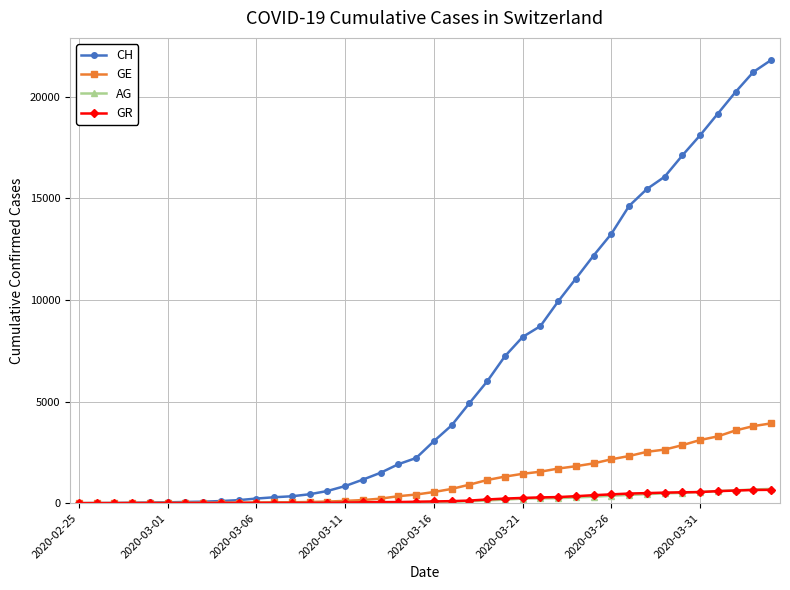

Which series has the largest range (max minus min)?

CH